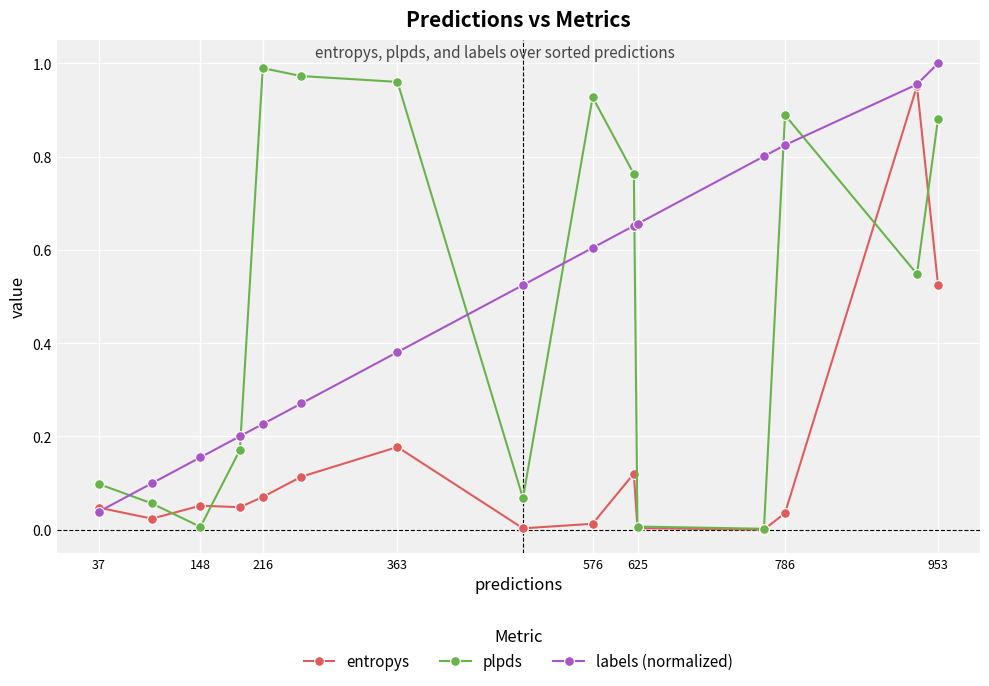

List the series in order of their peak value, lowest first.

entropys, plpds, labels (normalized)